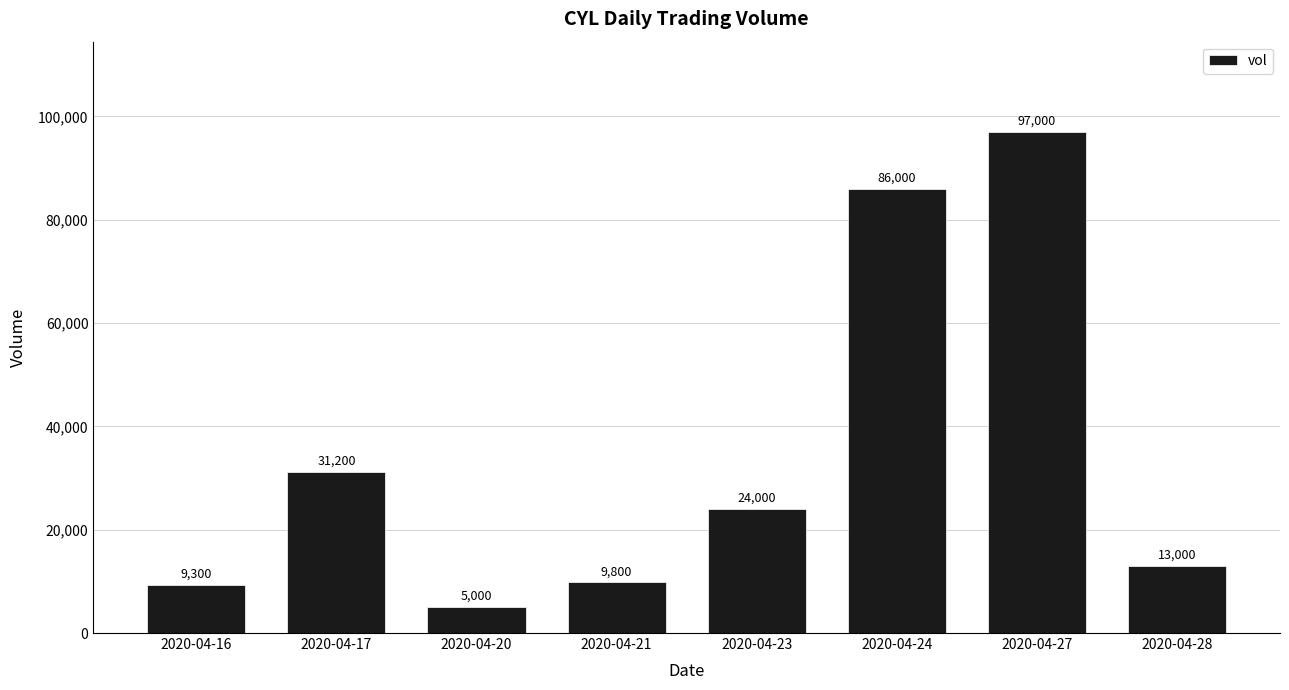

What is the value of the 3rd bar from the left?

5000